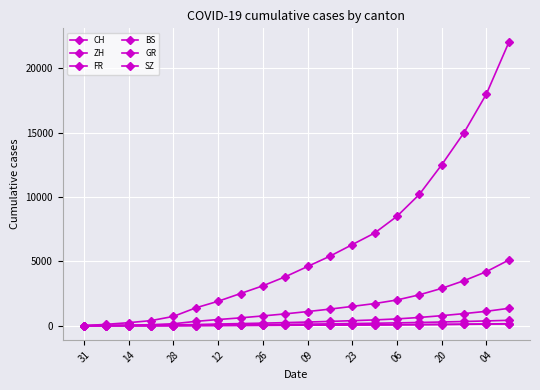

How many lines are shown in the chart?

6